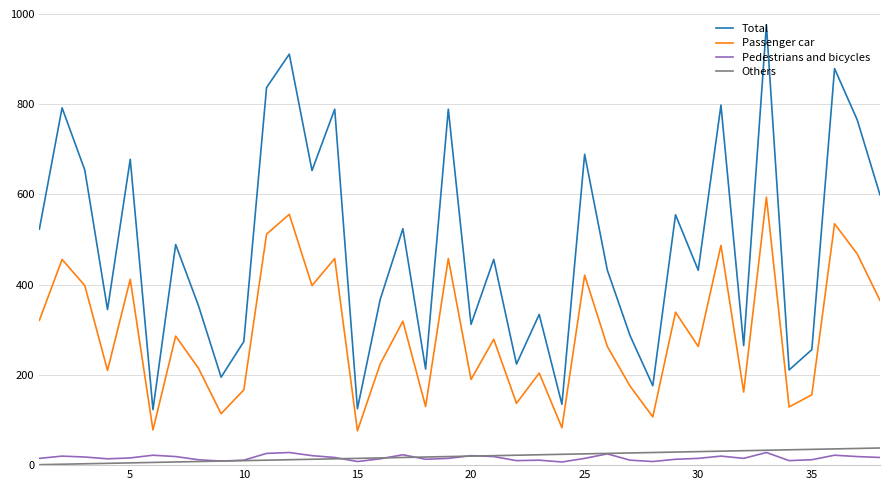

True or false: Total and Pedestrians and bicycles cross at least once.

False